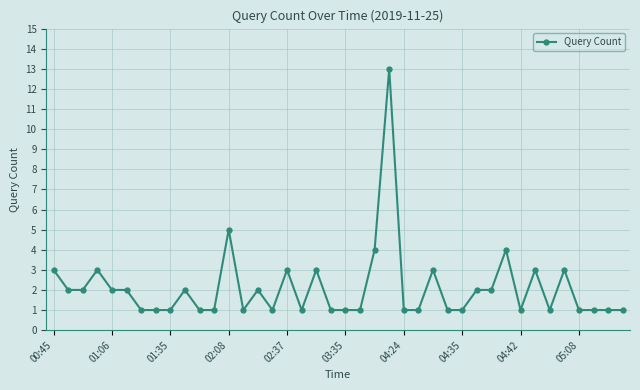

What is the difference between the second highest and minimum values?

4